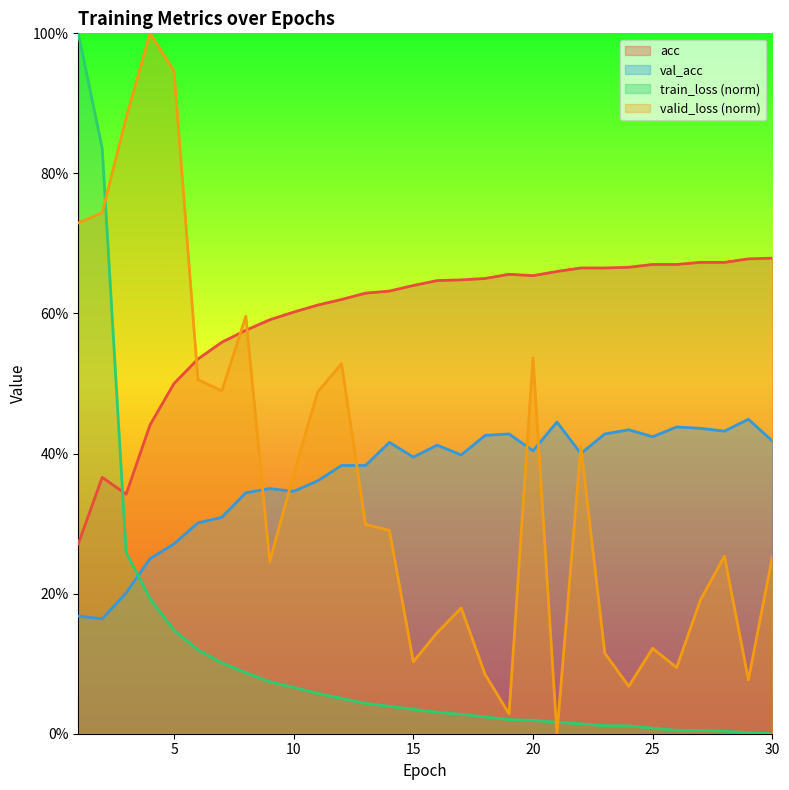

How many positive values does the train_loss series have?

29